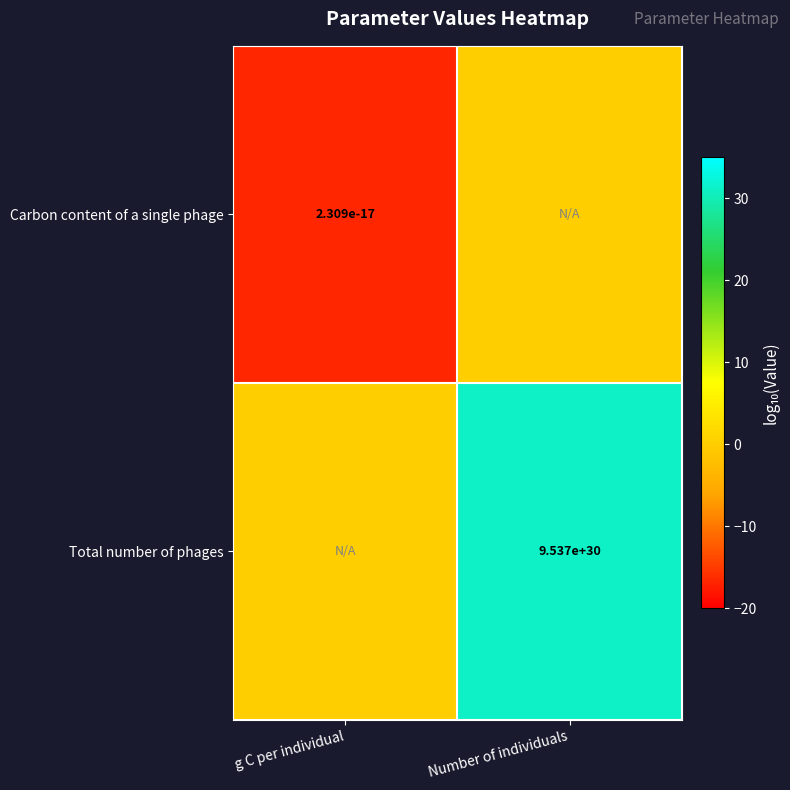

Is it true that Total number of phages equals 9536999999999999616275139526656.0 at Number of individuals?

True